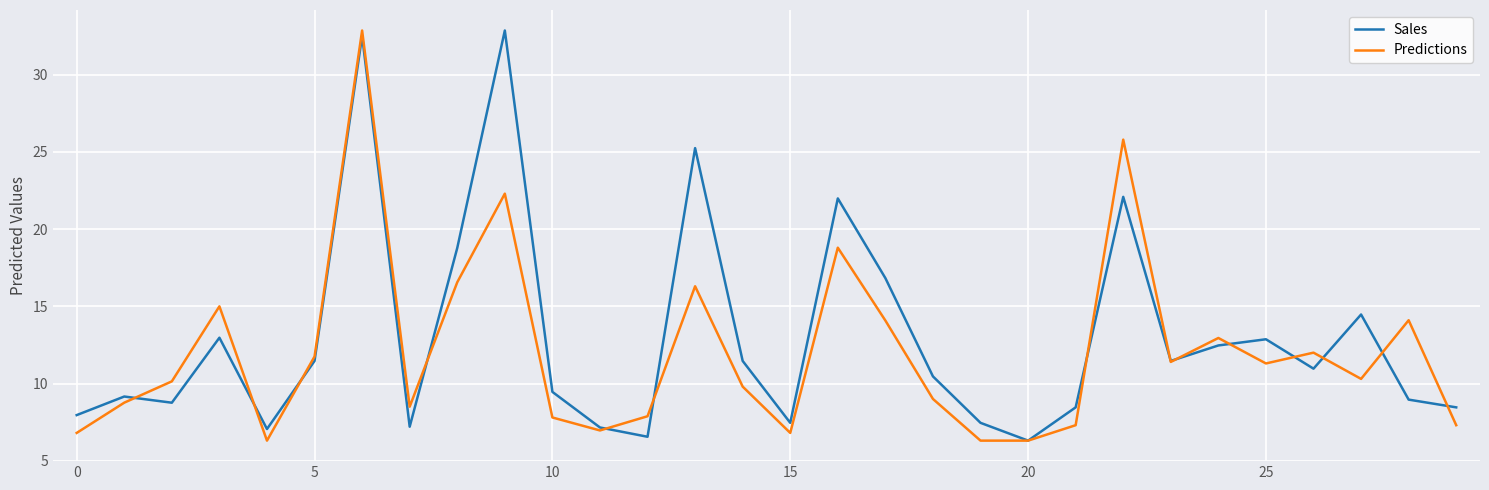

What is the lowest value of the Predictions series?

6.3